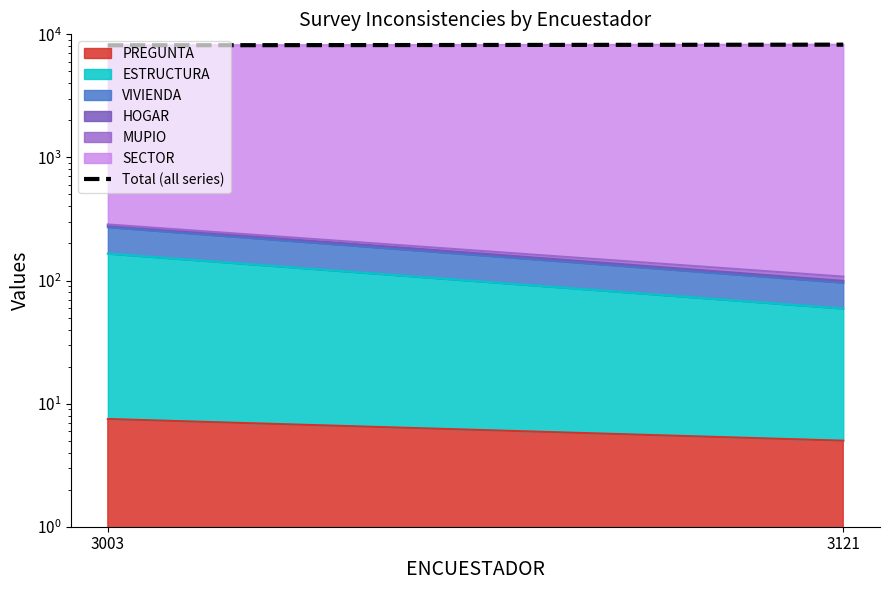

List the labels in order of value, largest first.

3121, 3003